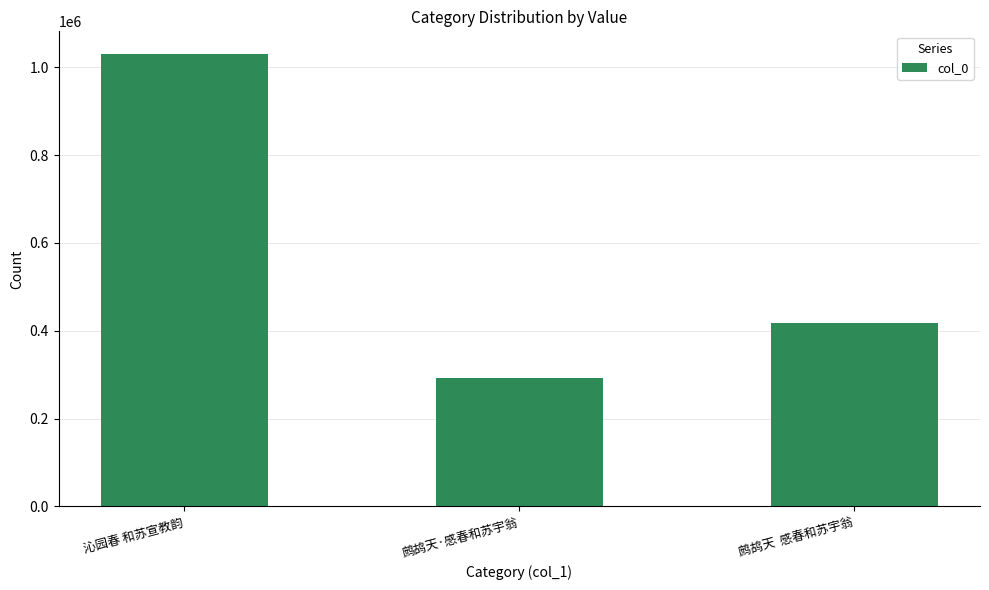

Reading left to right, transcribe all the data shown in this chart.

沁园春 和苏宣教韵=1030127	鹧鸪天·感春和苏宇翁=291901	鹧鸪天  感春和苏宇翁=417406